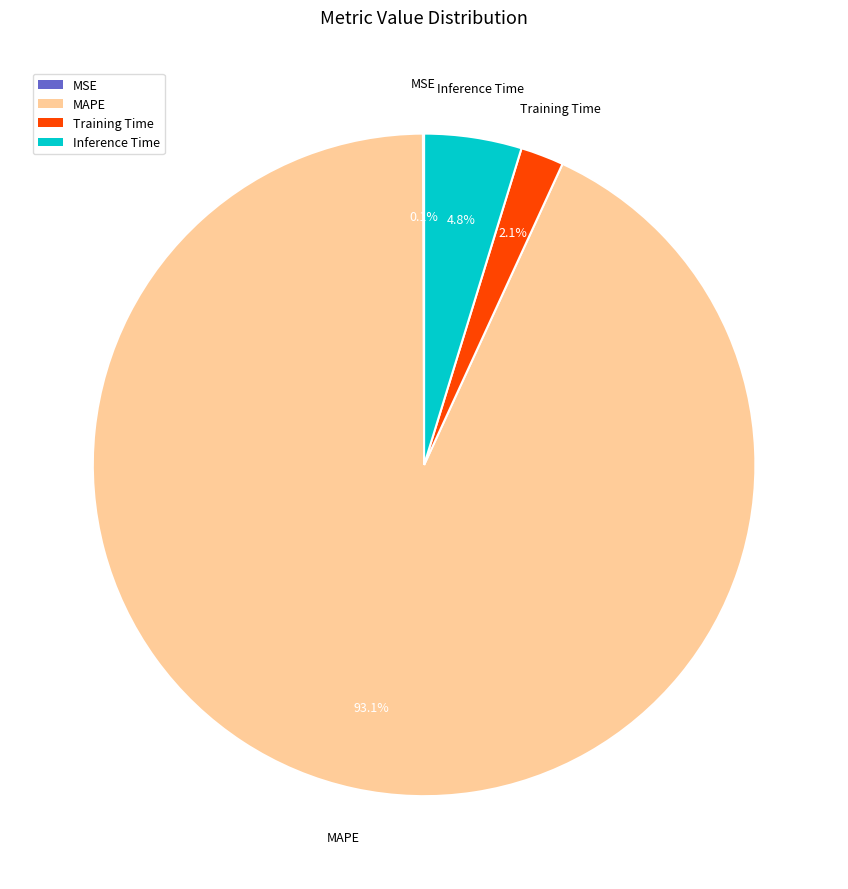

Which category accounts for the majority?

MAPE